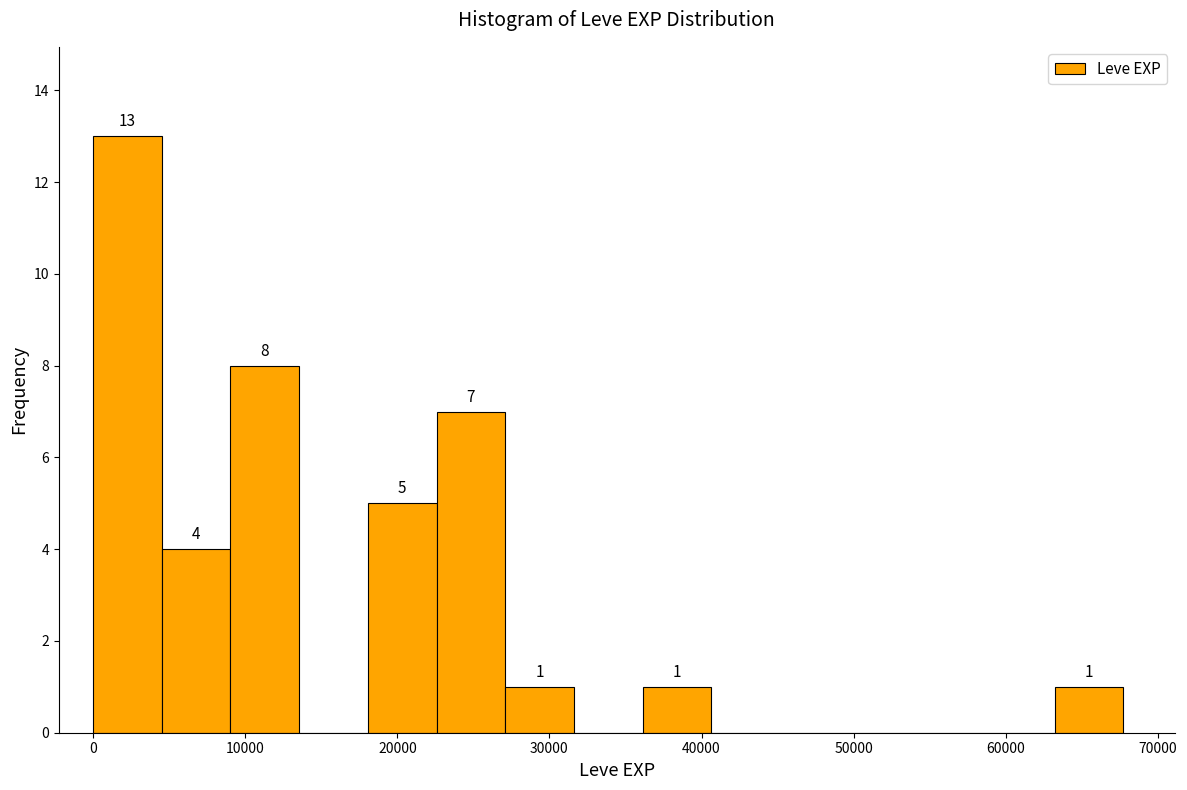

Over which range of the x-axis is the bar tallest?

0 to 5000